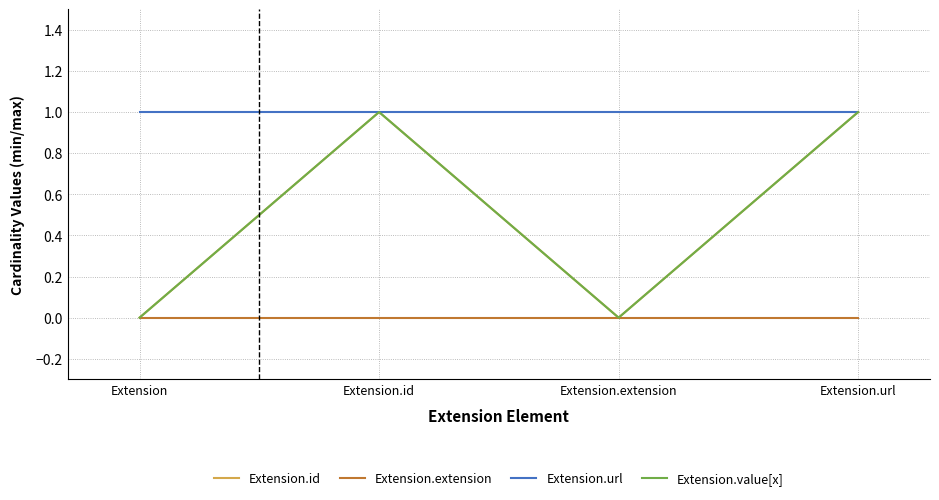

Is this an area chart (filled region under the line)?

No